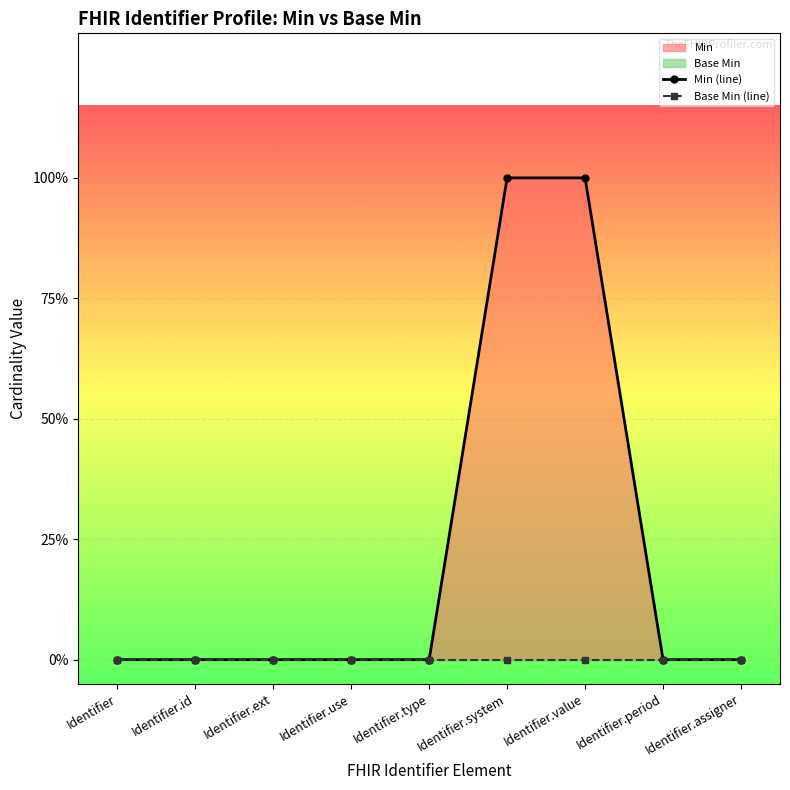

How many lines are shown in the chart?

2